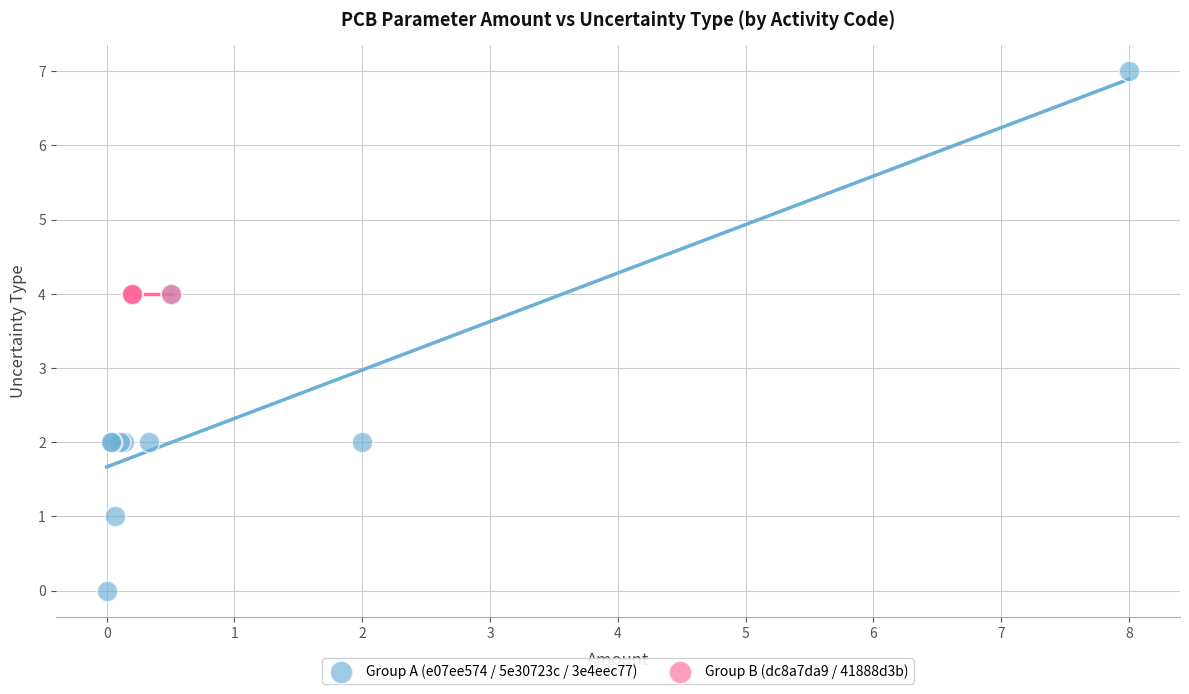

Which series reaches the maximum Y coordinate?

Group A (e07ee574 / 5e30723c / 3e4eec77)